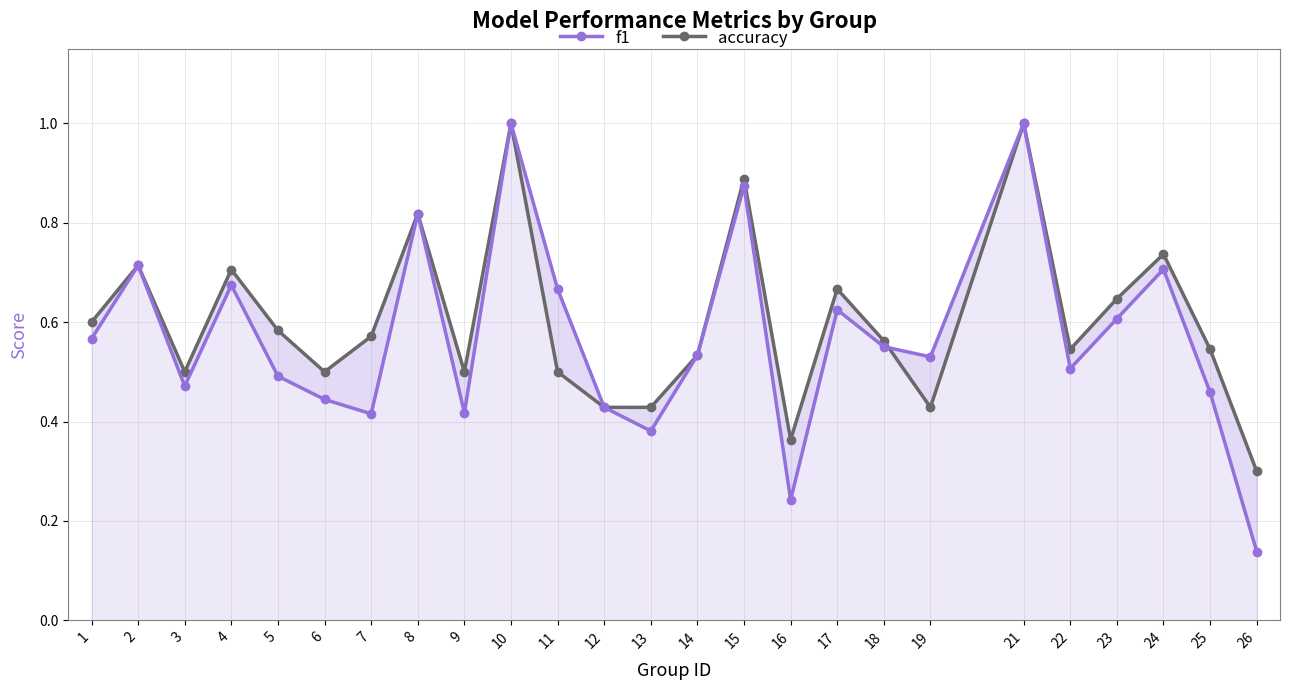

Which series ends up on top after the final intersection of accuracy and f1?

f1